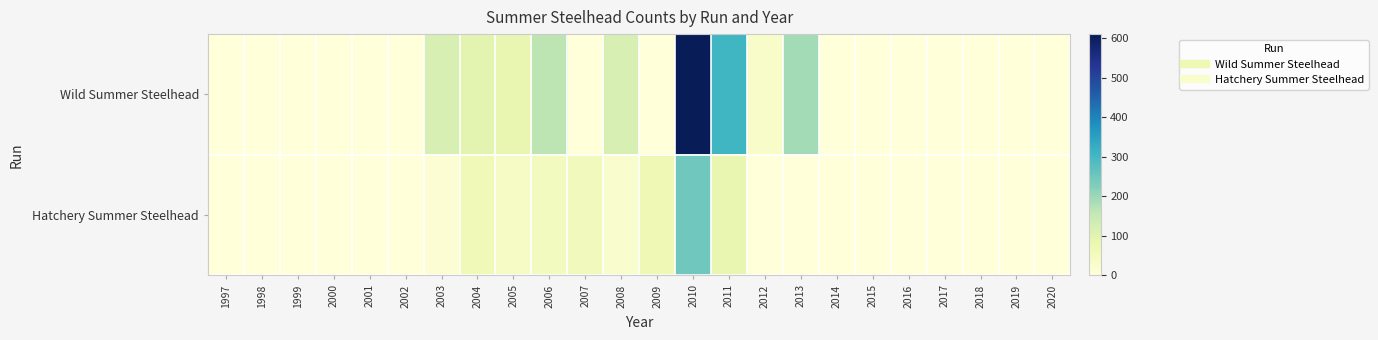

Reading left to right, extract all data points from this chart.

Wild Summer Steelhead: 1997=0	1998=0	1999=0	2000=0	2001=0	2002=0	2003=120	2004=97	2005=86	2006=163	2007=0	2008=120	2009=0	2010=611	2011=305	2012=32	2013=190	2014=0	2015=0	2016=0	2017=0	2018=0	2019=0	2020=0
Hatchery Summer Steelhead: 1997=0	1998=0	1999=0	2000=0	2001=0	2002=0	2003=12	2004=64	2005=37	2006=49	2007=55	2008=26	2009=69	2010=248	2011=87	2012=2	2013=0	2014=0	2015=0	2016=0	2017=0	2018=0	2019=0	2020=0